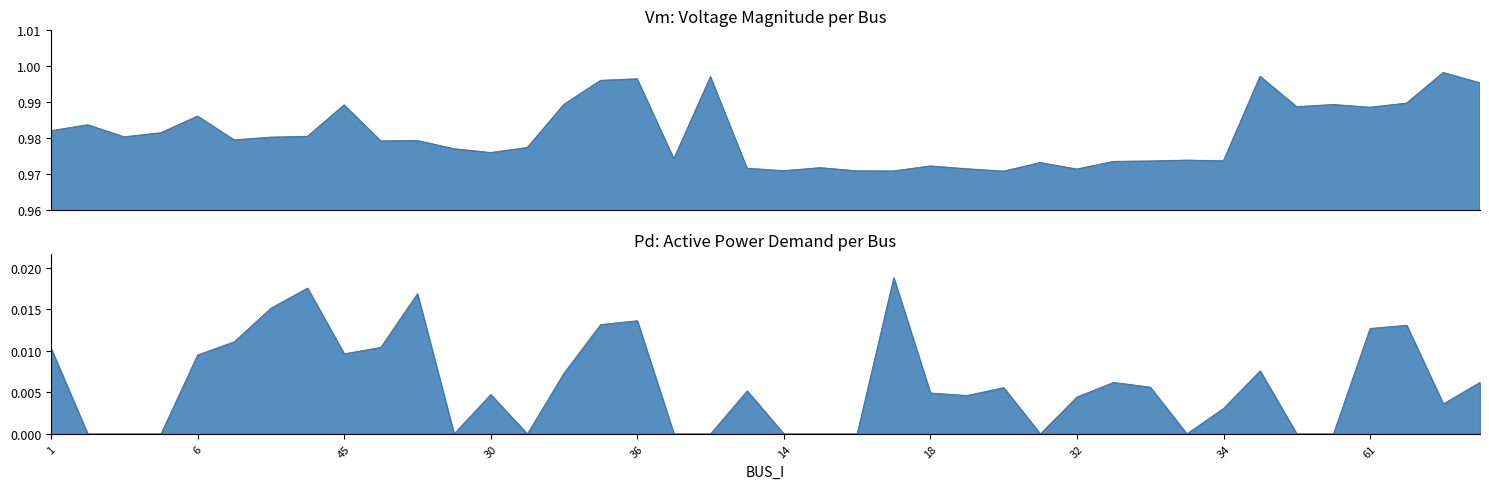

What is the sum of the Vm values at 29 and 2?

2.0